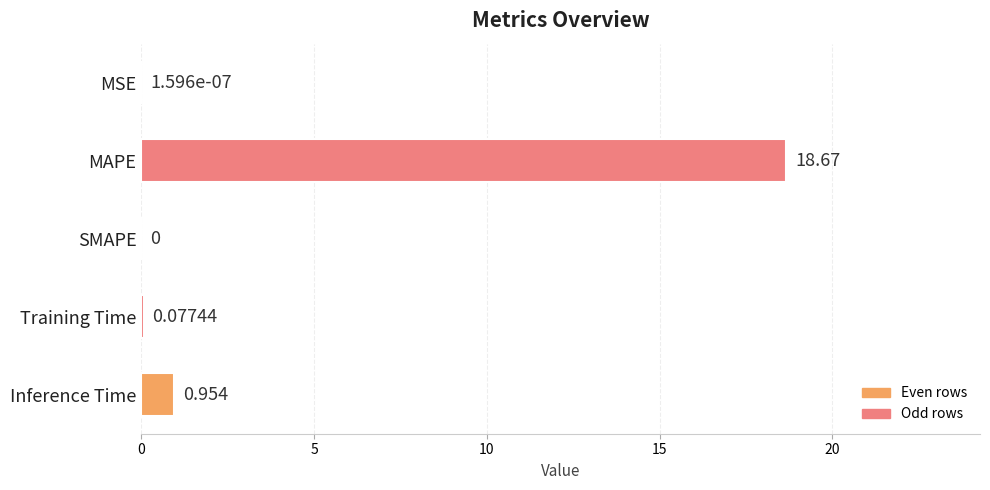

Between Training Time and MAPE, which is larger?

MAPE